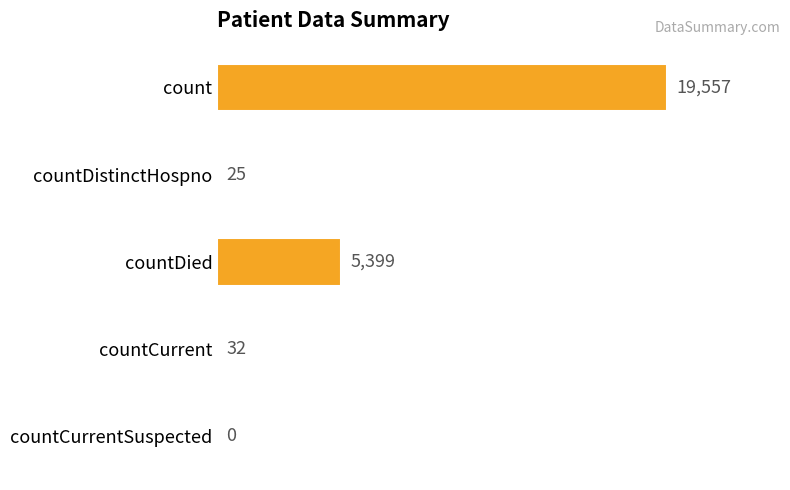

True or false: the data shows 5399 at countDied.

True